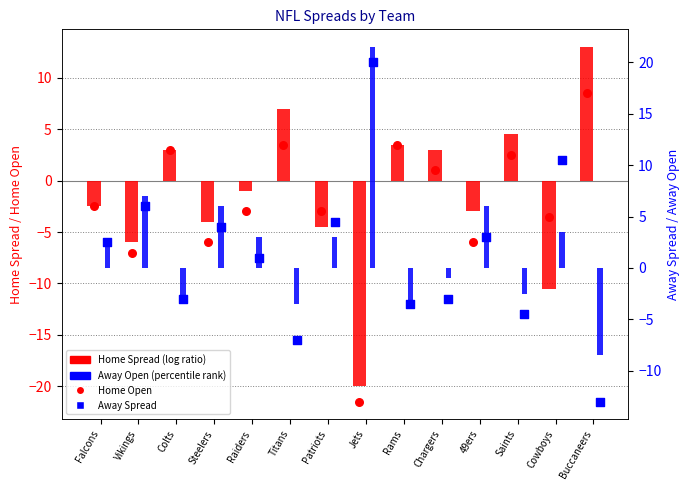

At how many categories does at least one series exceed -14?

14